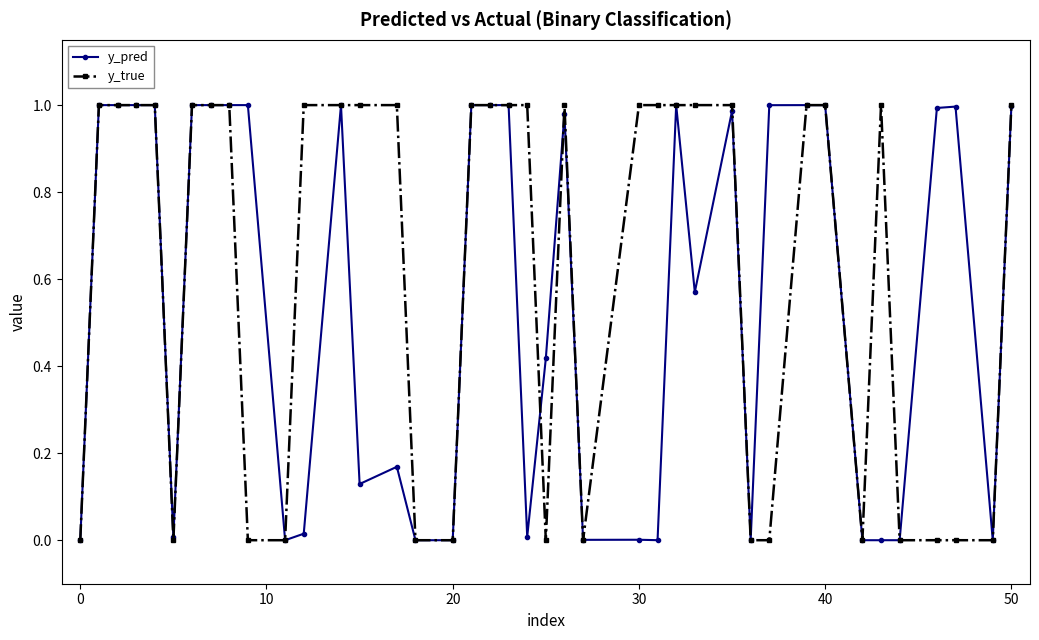

True or false: y_pred has more than 2 points higher than both neighbors.

True